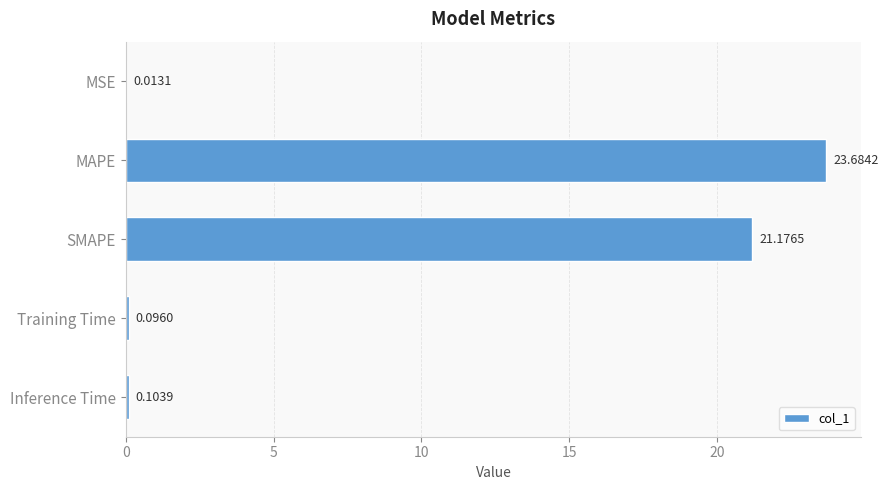

What is the sum of the values at MSE and SMAPE?

21.2